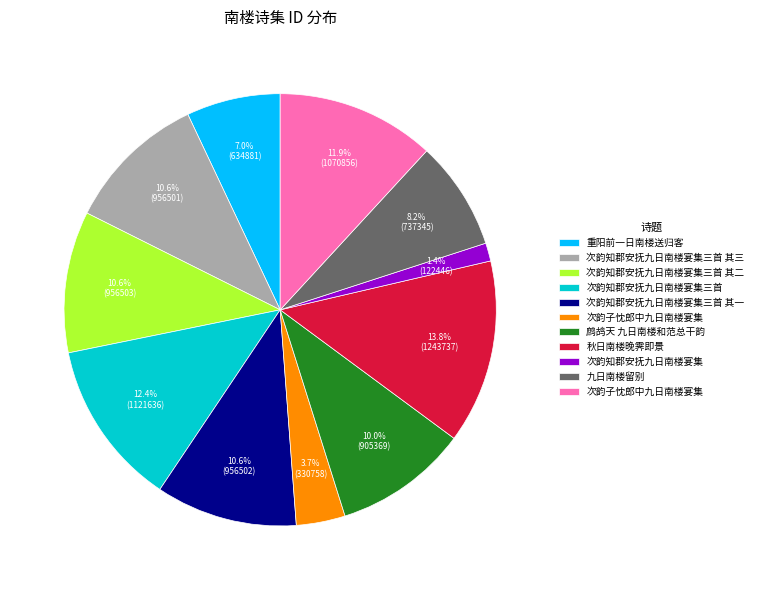

Is there a majority slice in this chart?

No